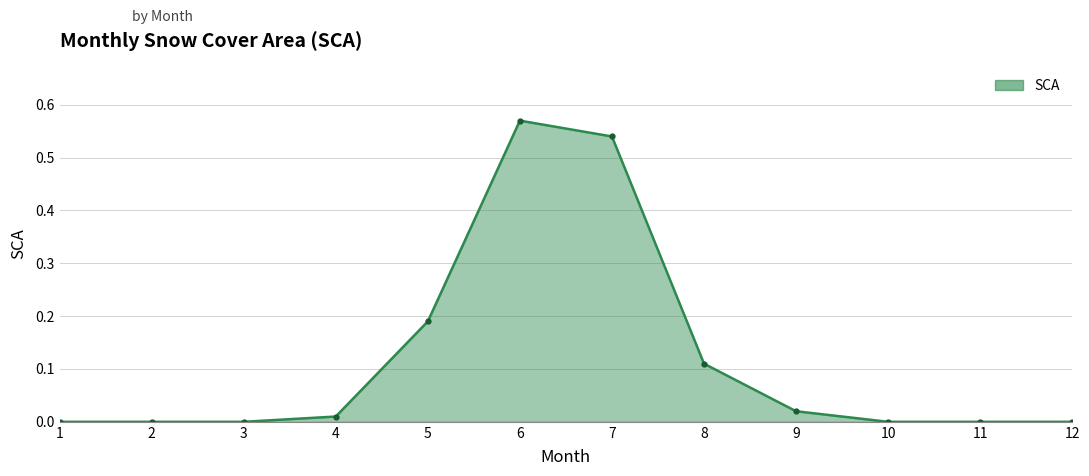

What is the sum of all values?

1.4